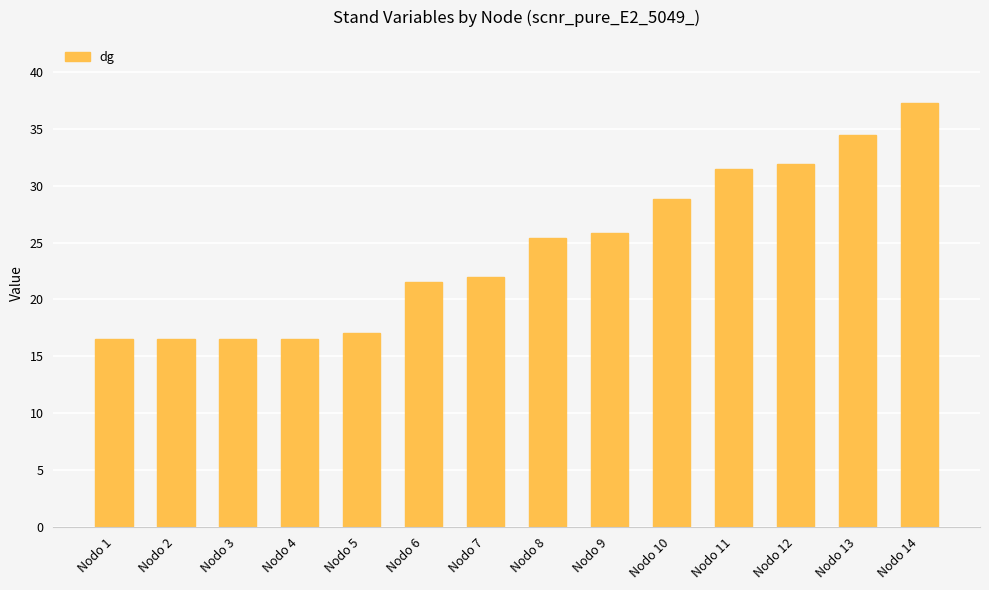

What is the difference between the maximum and minimum values?

20.7